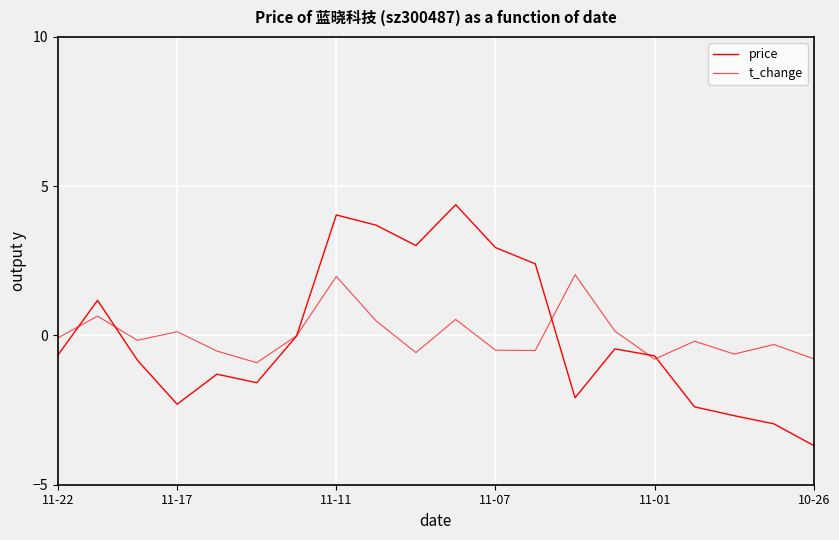

What is the greatest value displayed?

4.4